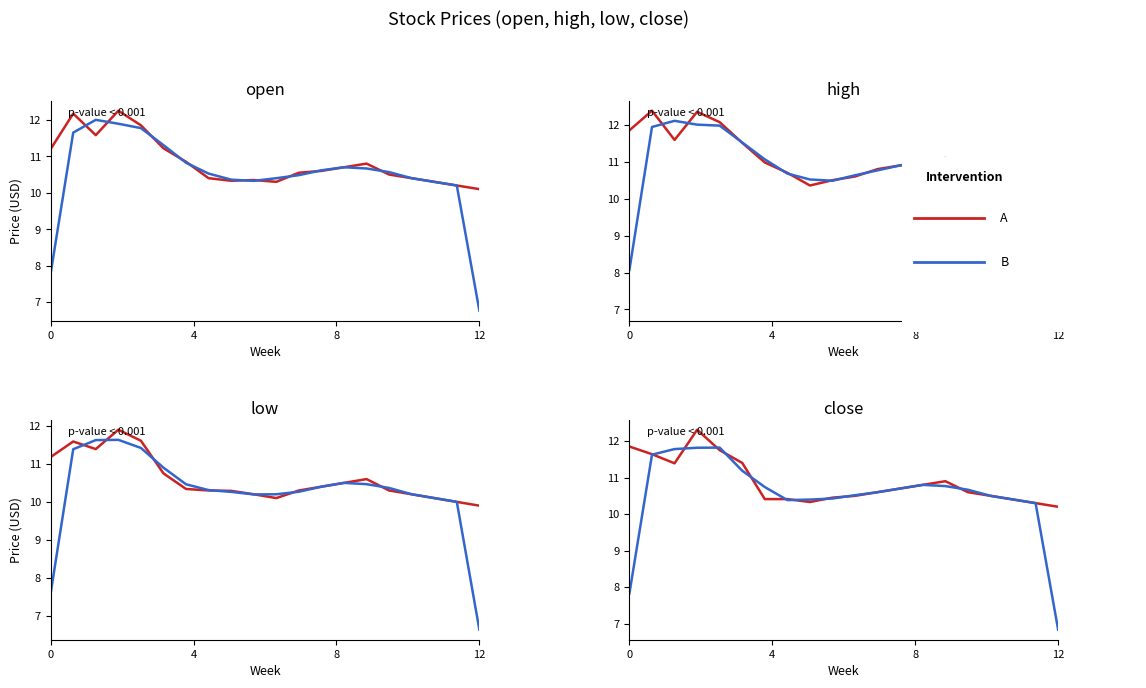

True or false: smoothed and open cross at least once.

True